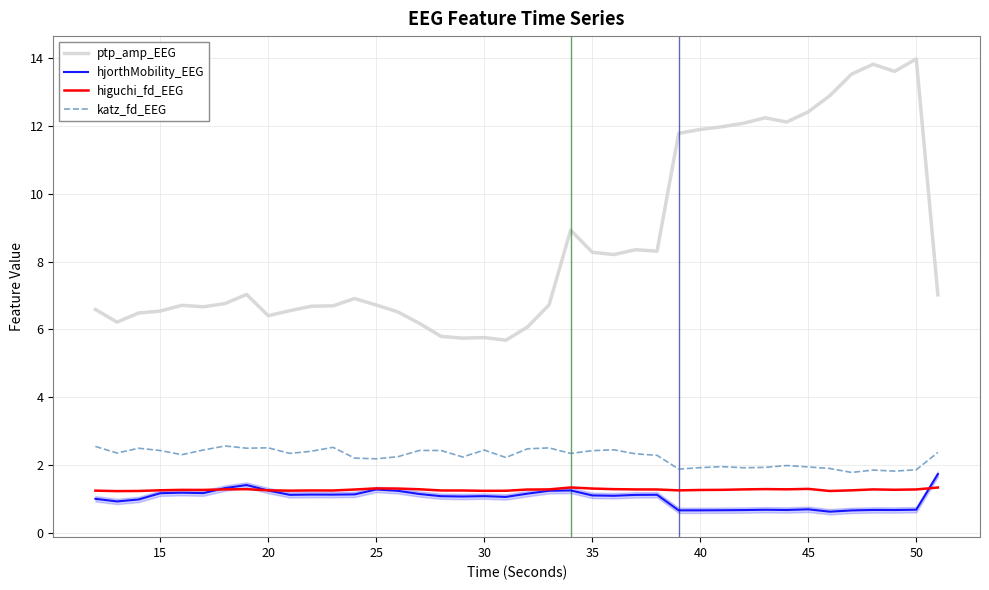

Which series has the largest total across all categories?

ptp_amp_EEG